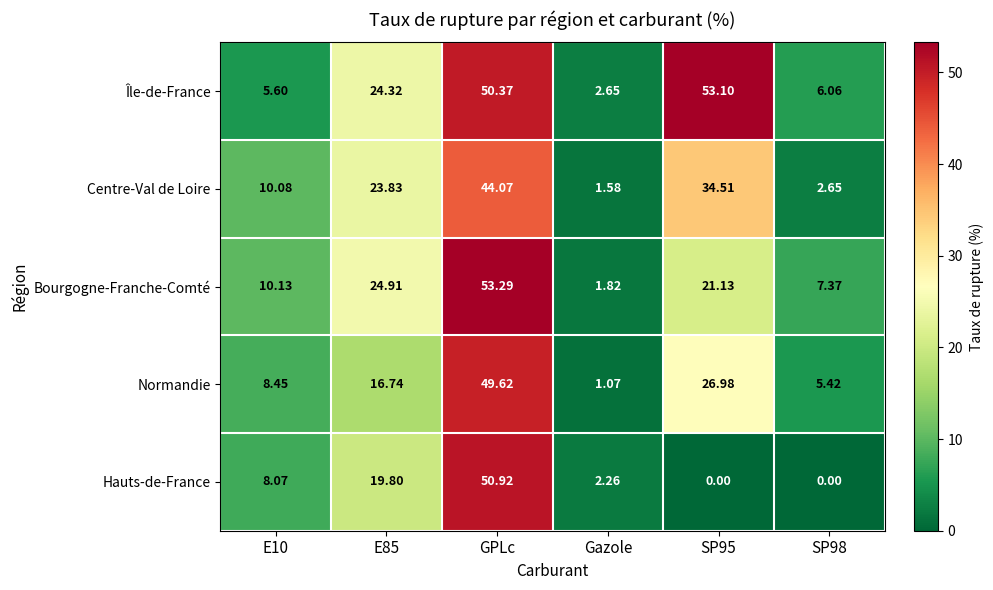

At which label does Normandie reach its peak?

GPLc